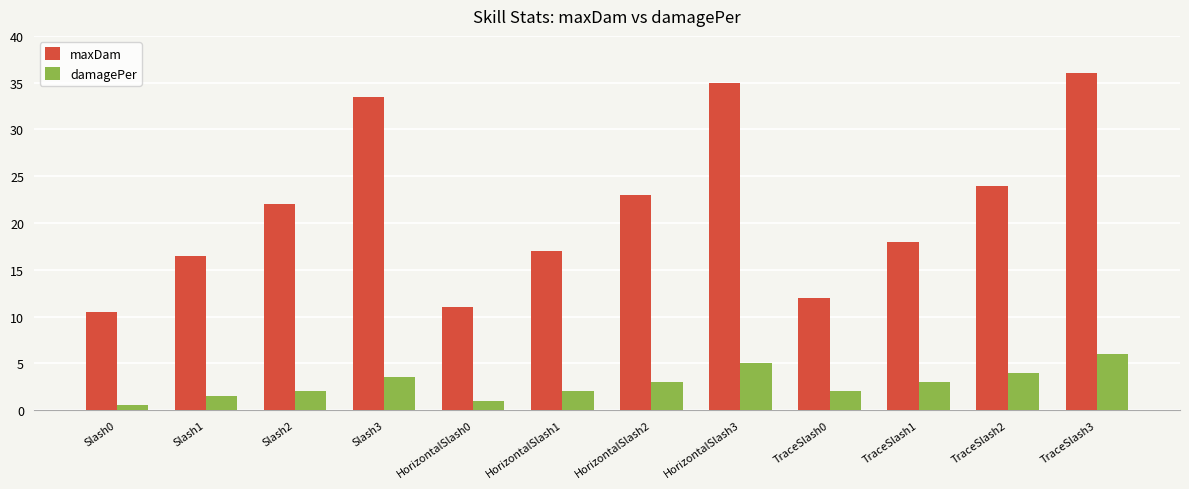

Which category has the lowest value in the maxDam series?

Slash0